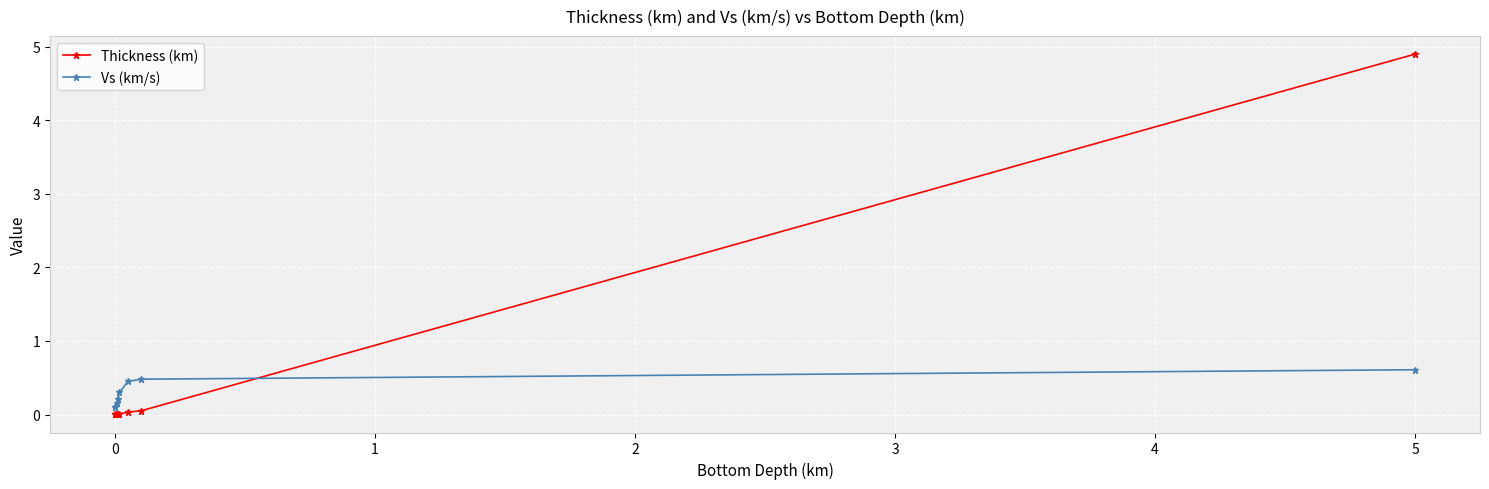

Rank the series by their average value, from highest to lowest.

Thickness (km), Vs (km/s)